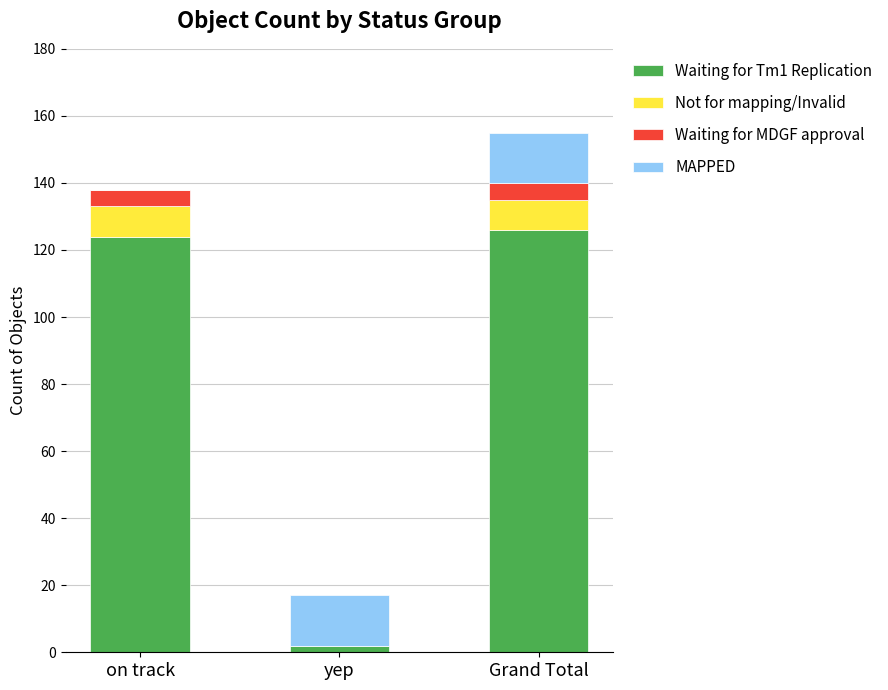

Reading right to left, what are the values for Waiting for Tm1 Replication?

Grand Total=126	yep=2	on track=124